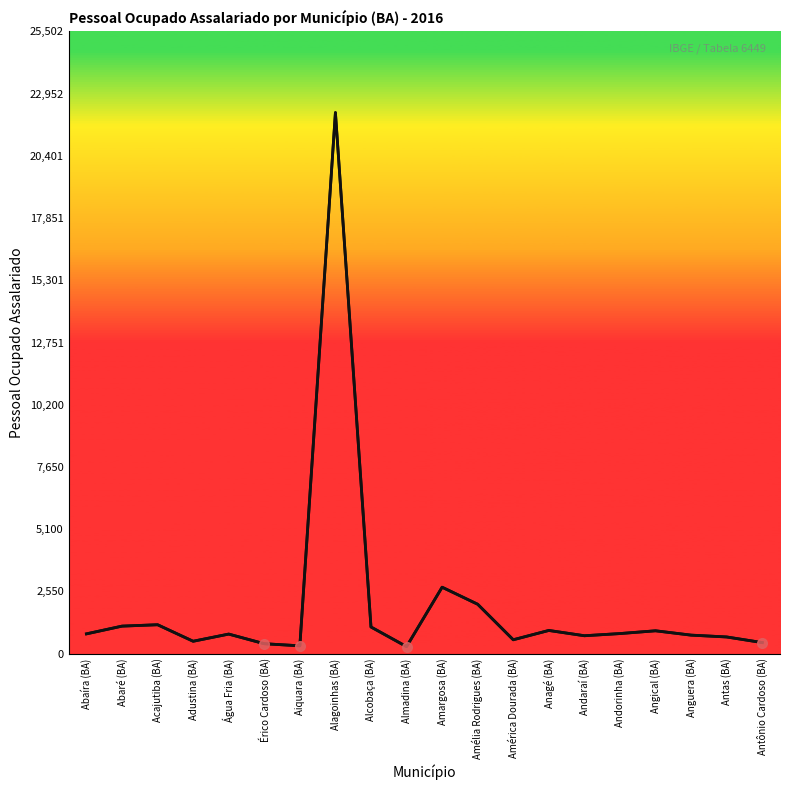

How many distinct data groups are displayed?

1